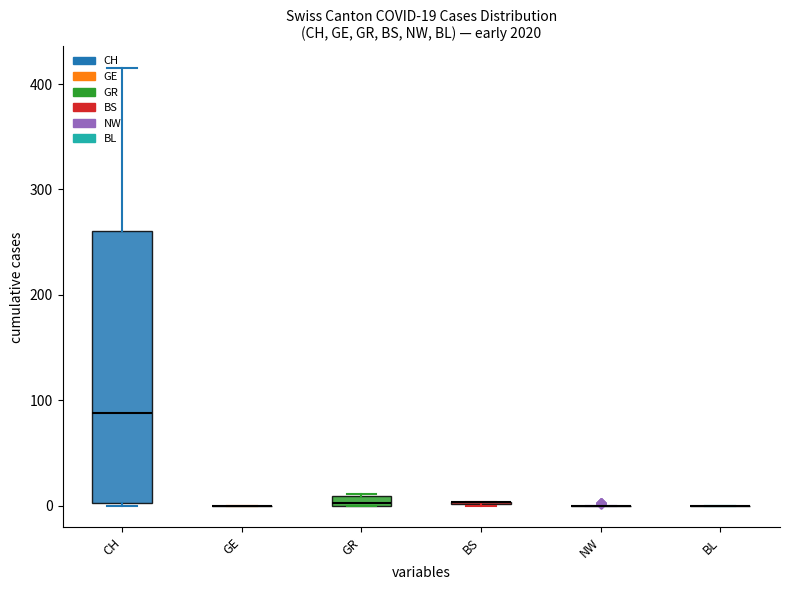

List the series in order of their peak value, highest first.

CH, GR, BS, NW, GE, BL